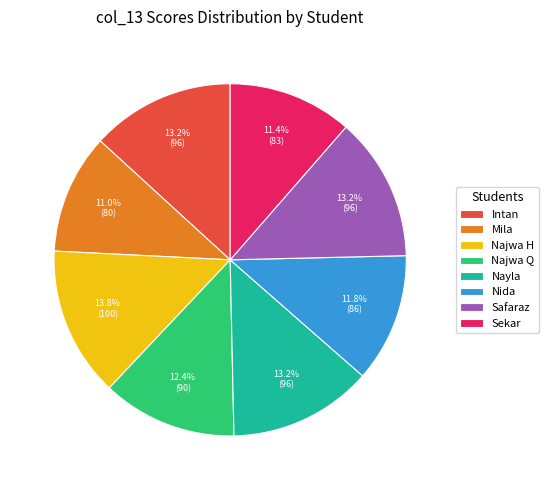

Which slice is the largest?

Najwa H